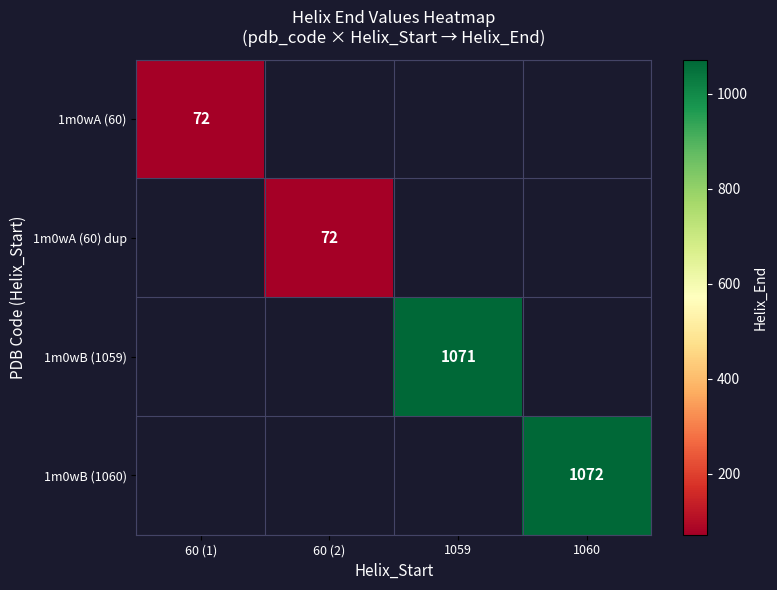

The 1m0wB (1060) series shows 349 at 1060. True or false?

False